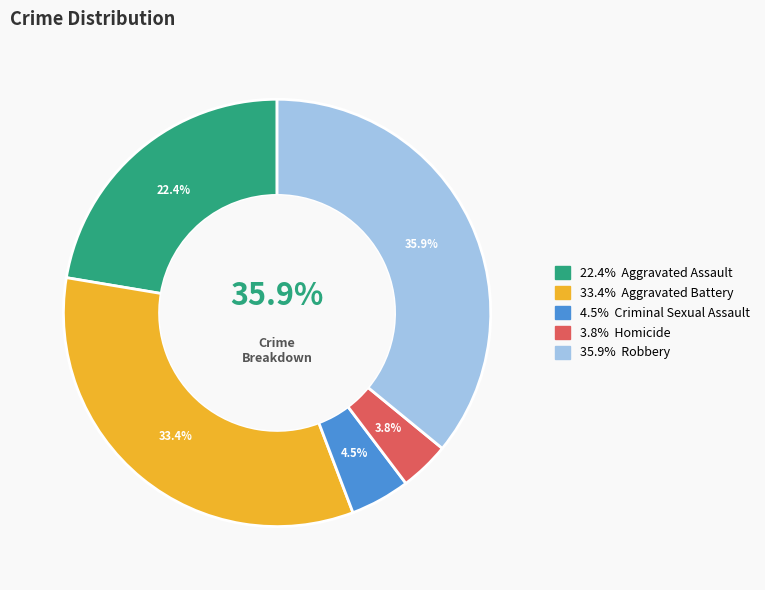

Combined, do Homicide and Aggravated Assault account for over 50%?

No